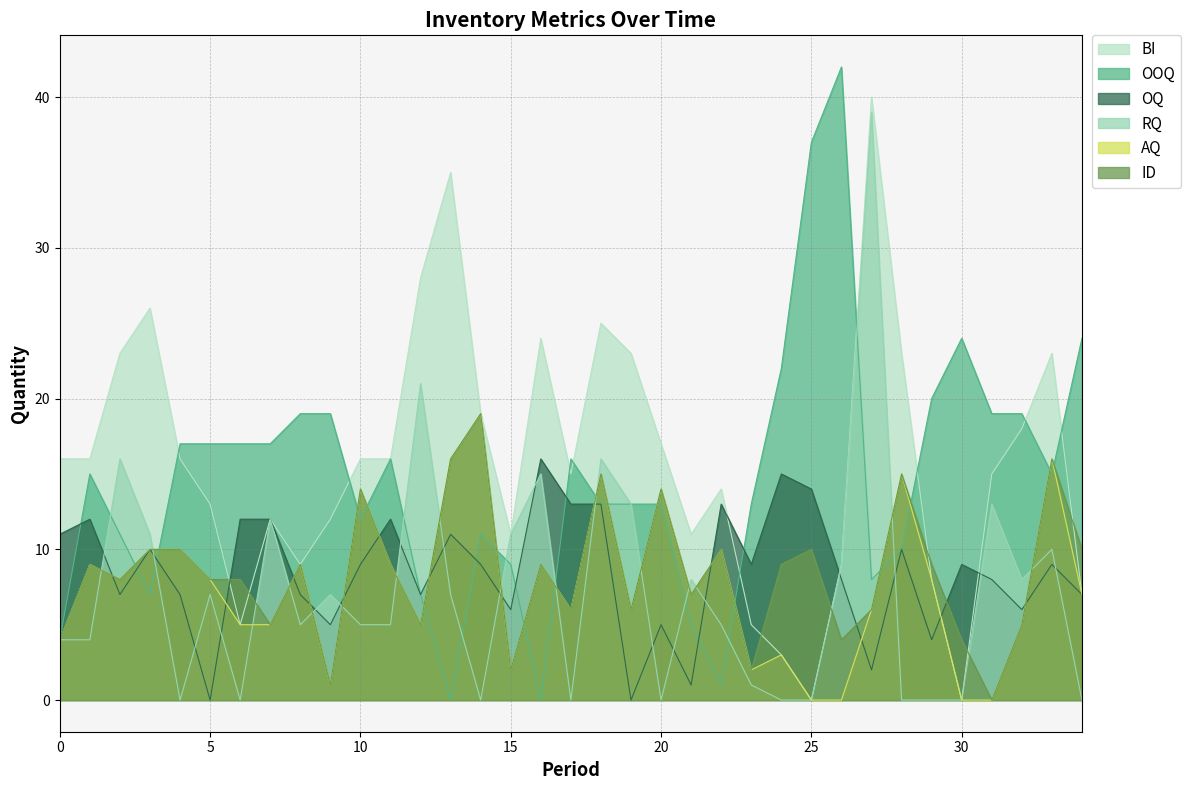

The AQ series shows 3 at 27. True or false?

False